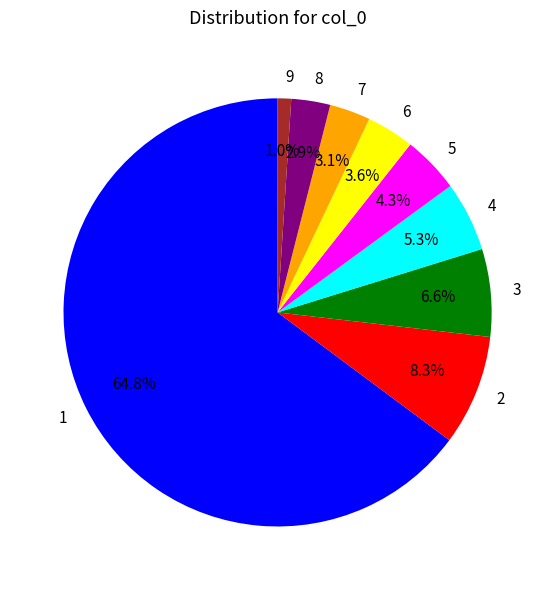

Which category has the smallest portion of the pie?

9